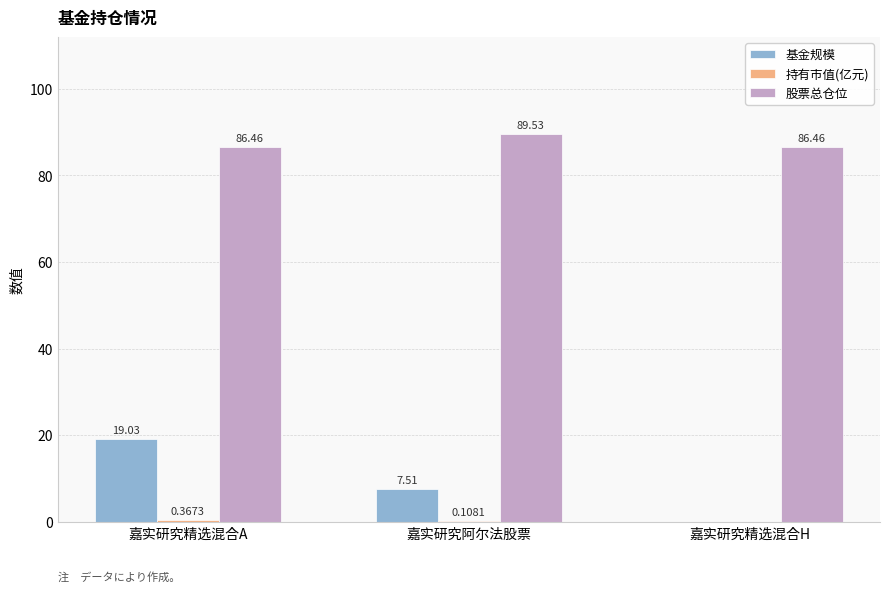

What is the sum of the 基金规模 values at 嘉实研究精选混合A and 嘉实研究阿尔法股票?

26.5